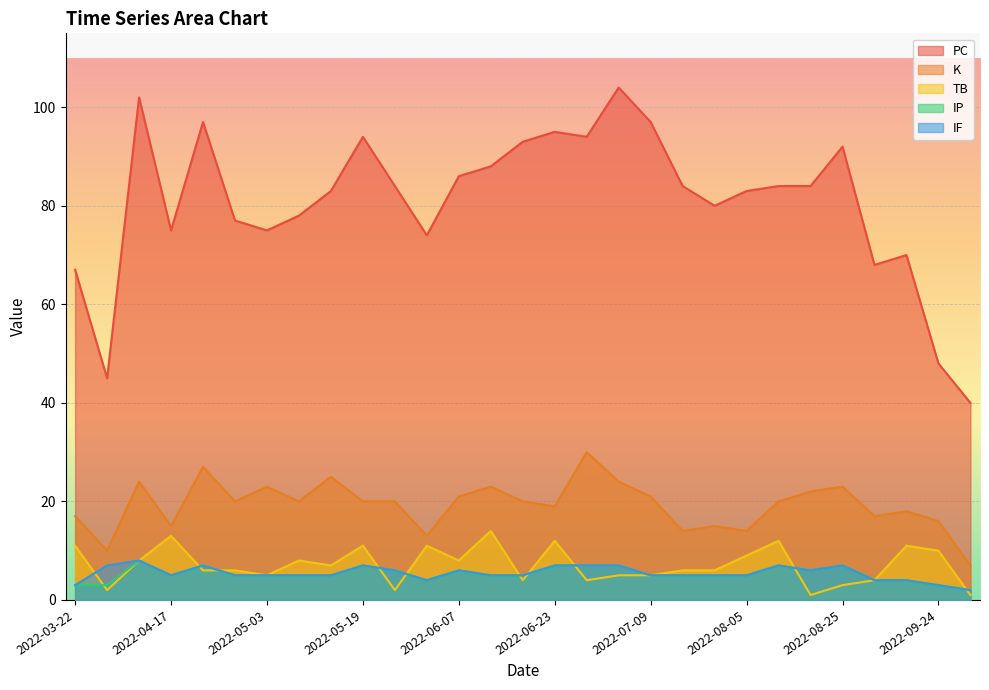

At which category is the sum across all series the highest?

2022-04-12